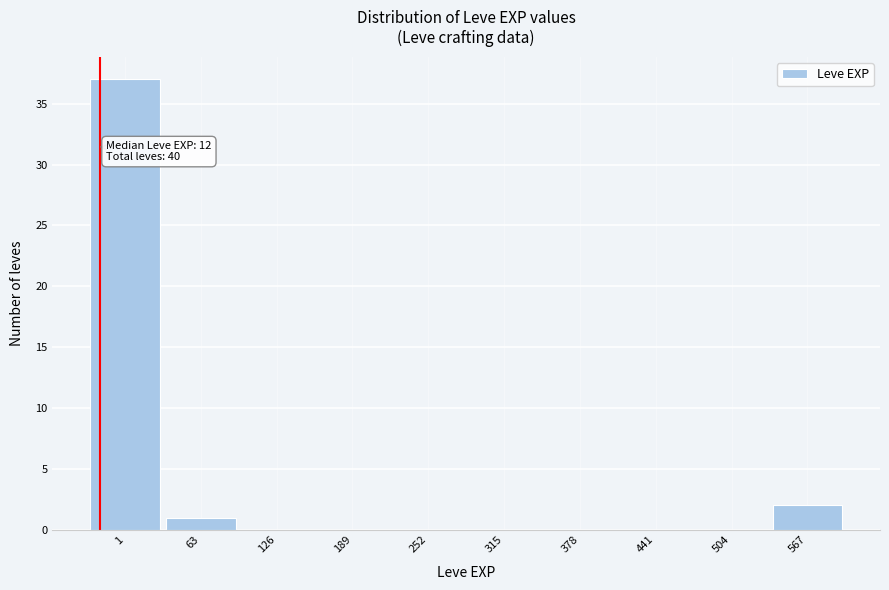

Reading left to right, what are all the values shown in this chart?

1=37	63=1	126=0	189=0	252=0	315=0	378=0	441=0	504=0	567=2